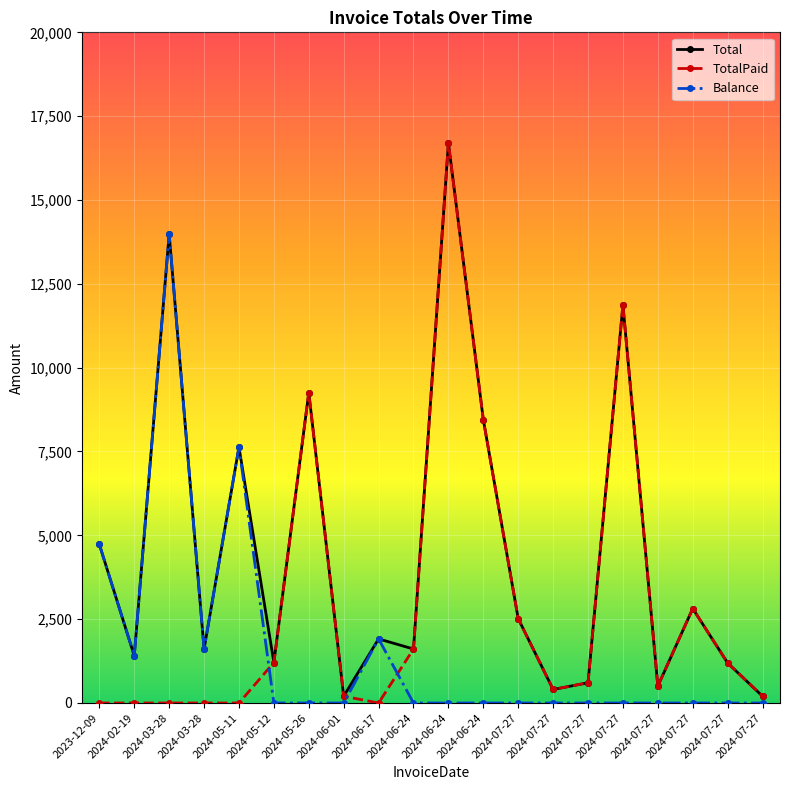

Does the chart display data point markers on the line(s)?

Yes